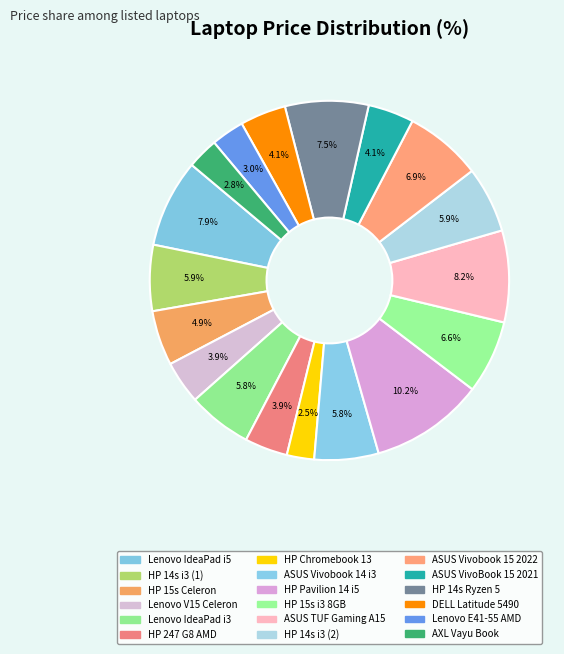

How many segments does this pie chart have?

18